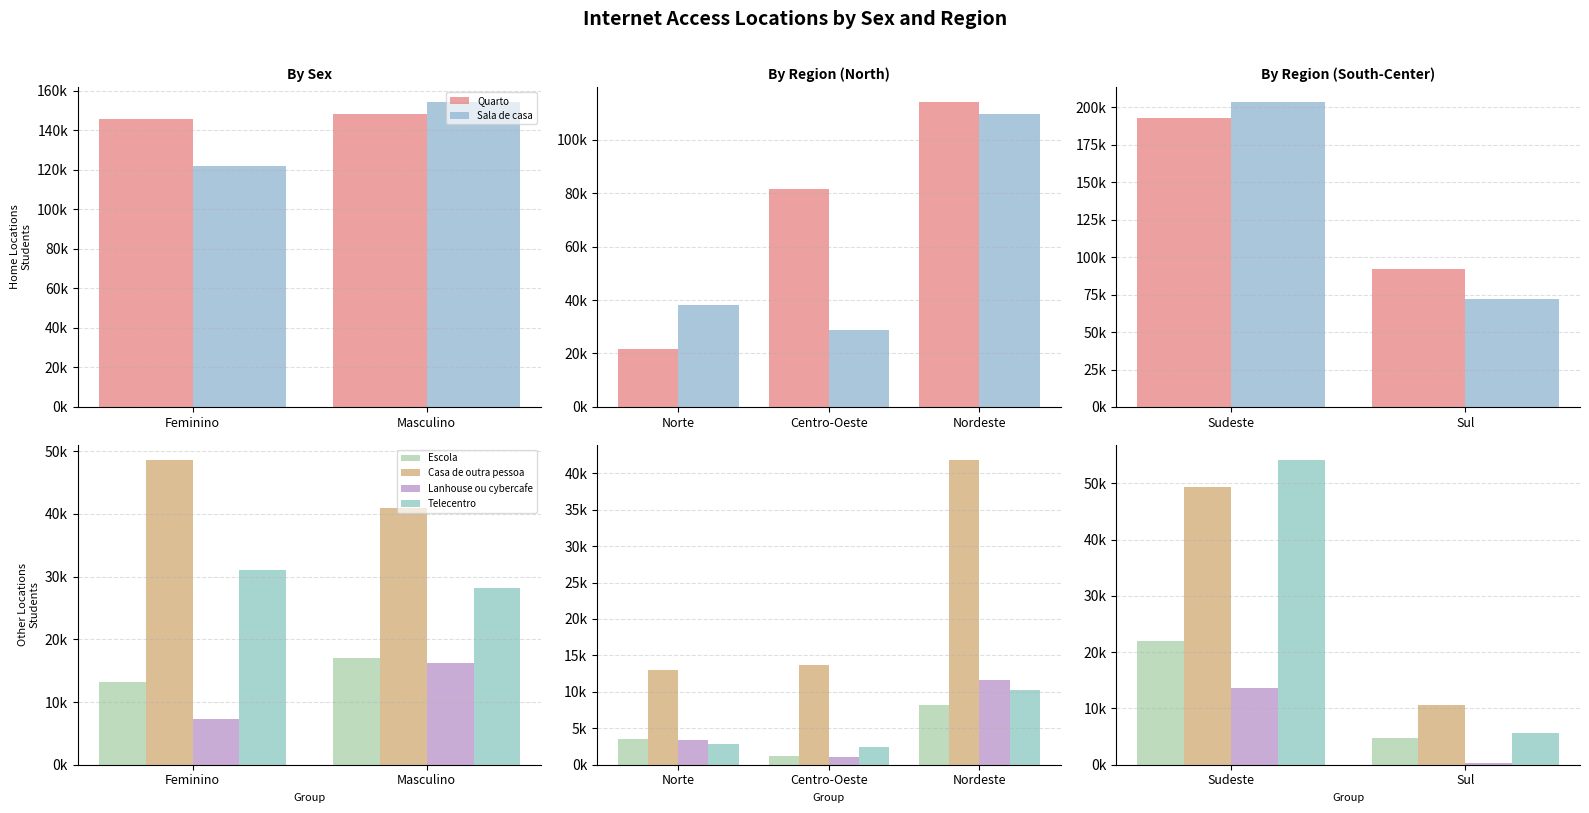

How many data points in Telecentro are above 54137?

1